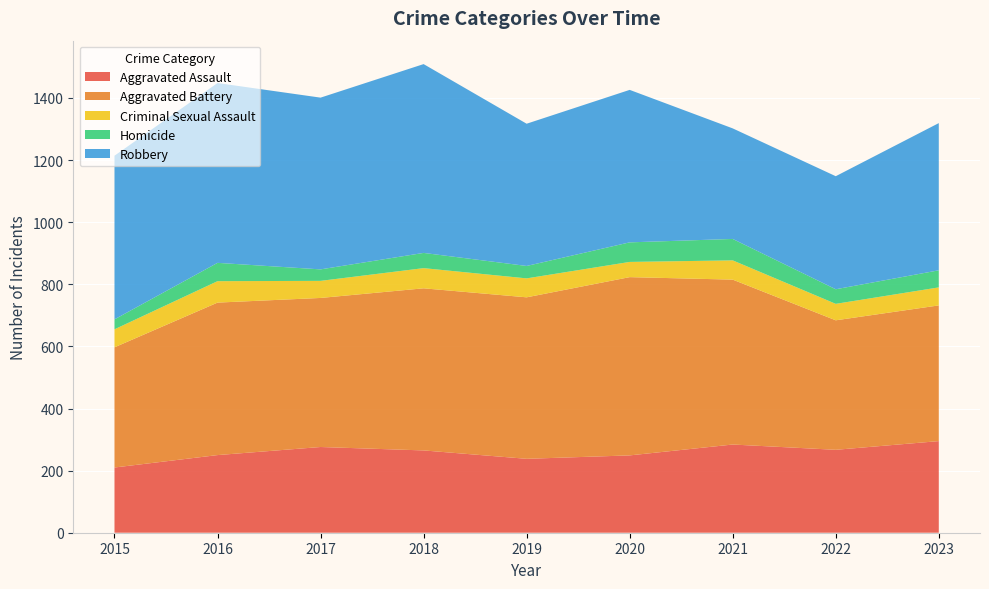

Reading left to right, transcribe all the data shown in this chart.

Aggravated Assault: 2015=210	2016=250	2017=276	2018=265	2019=238	2020=249	2021=284	2022=267	2023=295
Aggravated Battery: 2015=387	2016=491	2017=480	2018=522	2019=520	2020=574	2021=531	2022=417	2023=437
Criminal Sexual Assault: 2015=58	2016=69	2017=55	2018=65	2019=61	2020=49	2021=62	2022=53	2023=58
Homicide: 2015=32	2016=59	2017=37	2018=49	2019=40	2020=63	2021=69	2022=47	2023=55
Robbery: 2015=527	2016=579	2017=553	2018=608	2019=458	2020=491	2021=356	2022=364	2023=474